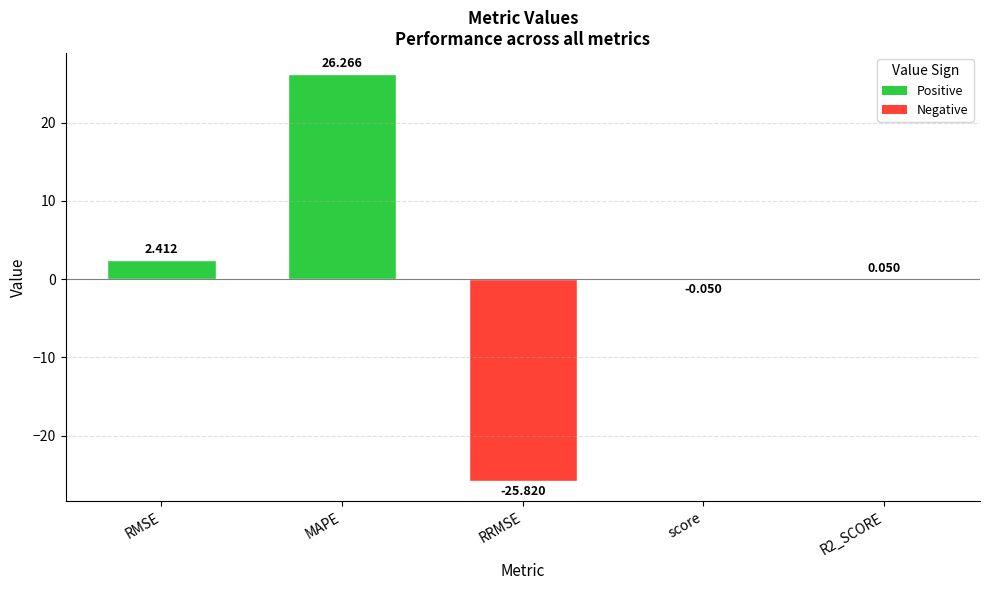

At which label is the value closest to 0?

score